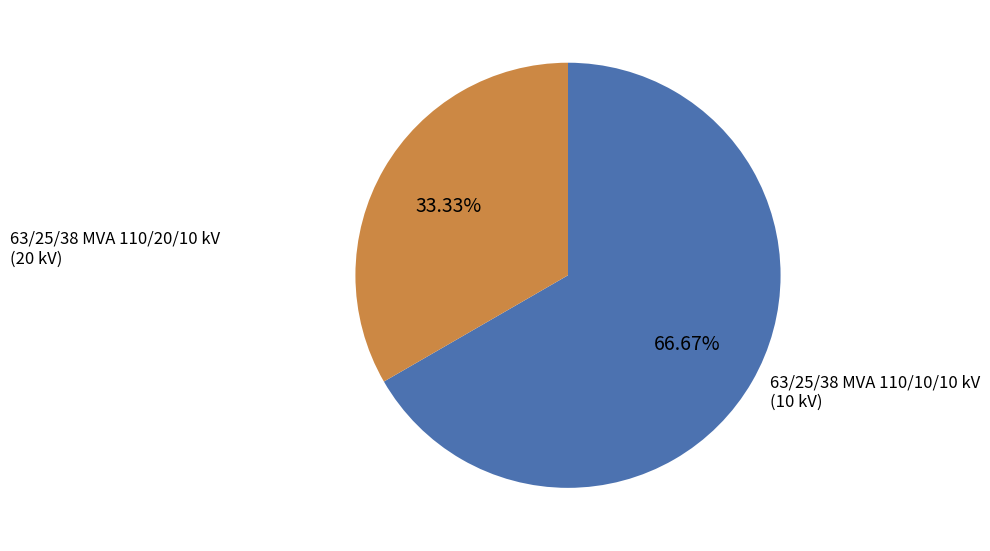

Is 63/25/38 MVA 110/20/10 kV the majority of the pie?

Yes